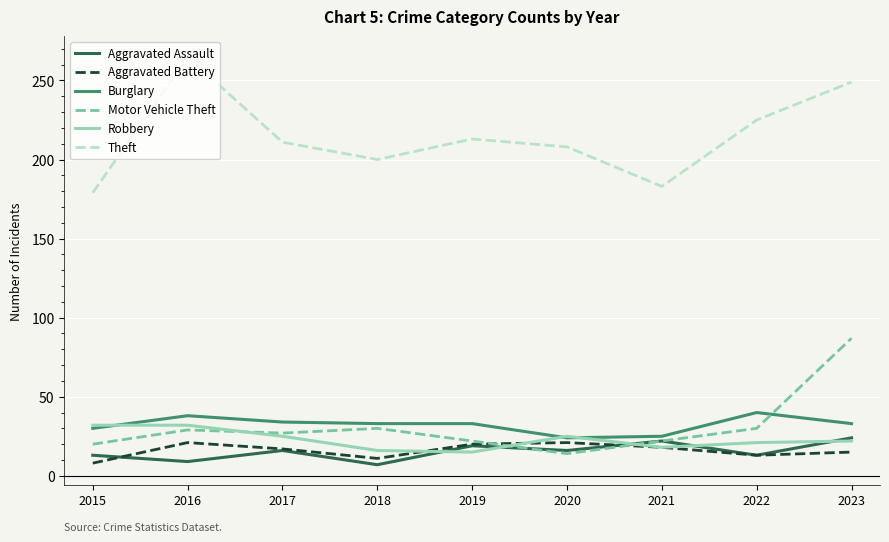

True or false: Burglary and Theft cross at least once.

False